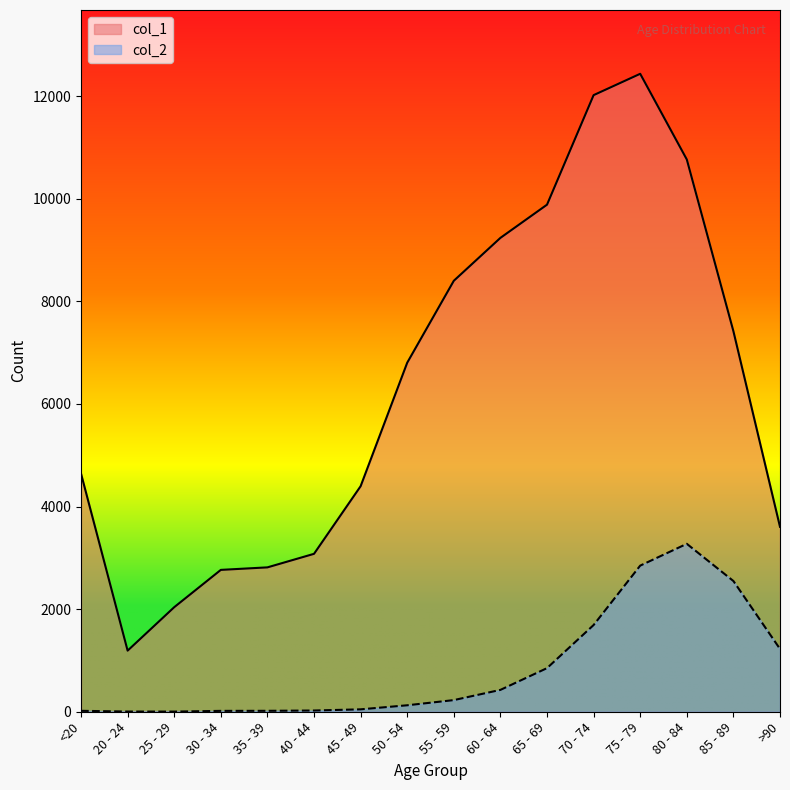

How many interior local peaks does the col_2 series have?

1